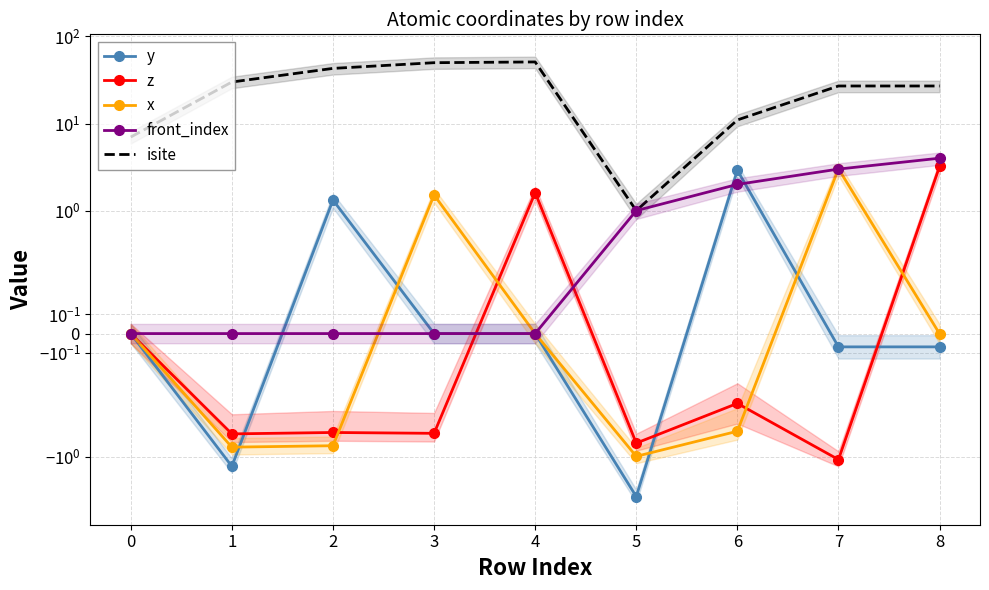

Which series has the widest spread of values?

isite